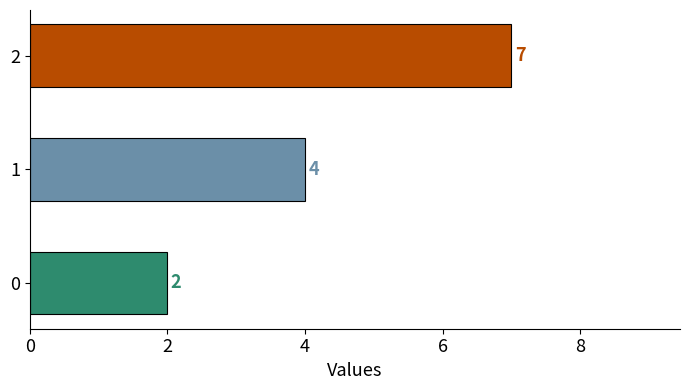

Is it true that the value at 1 is 4?

True